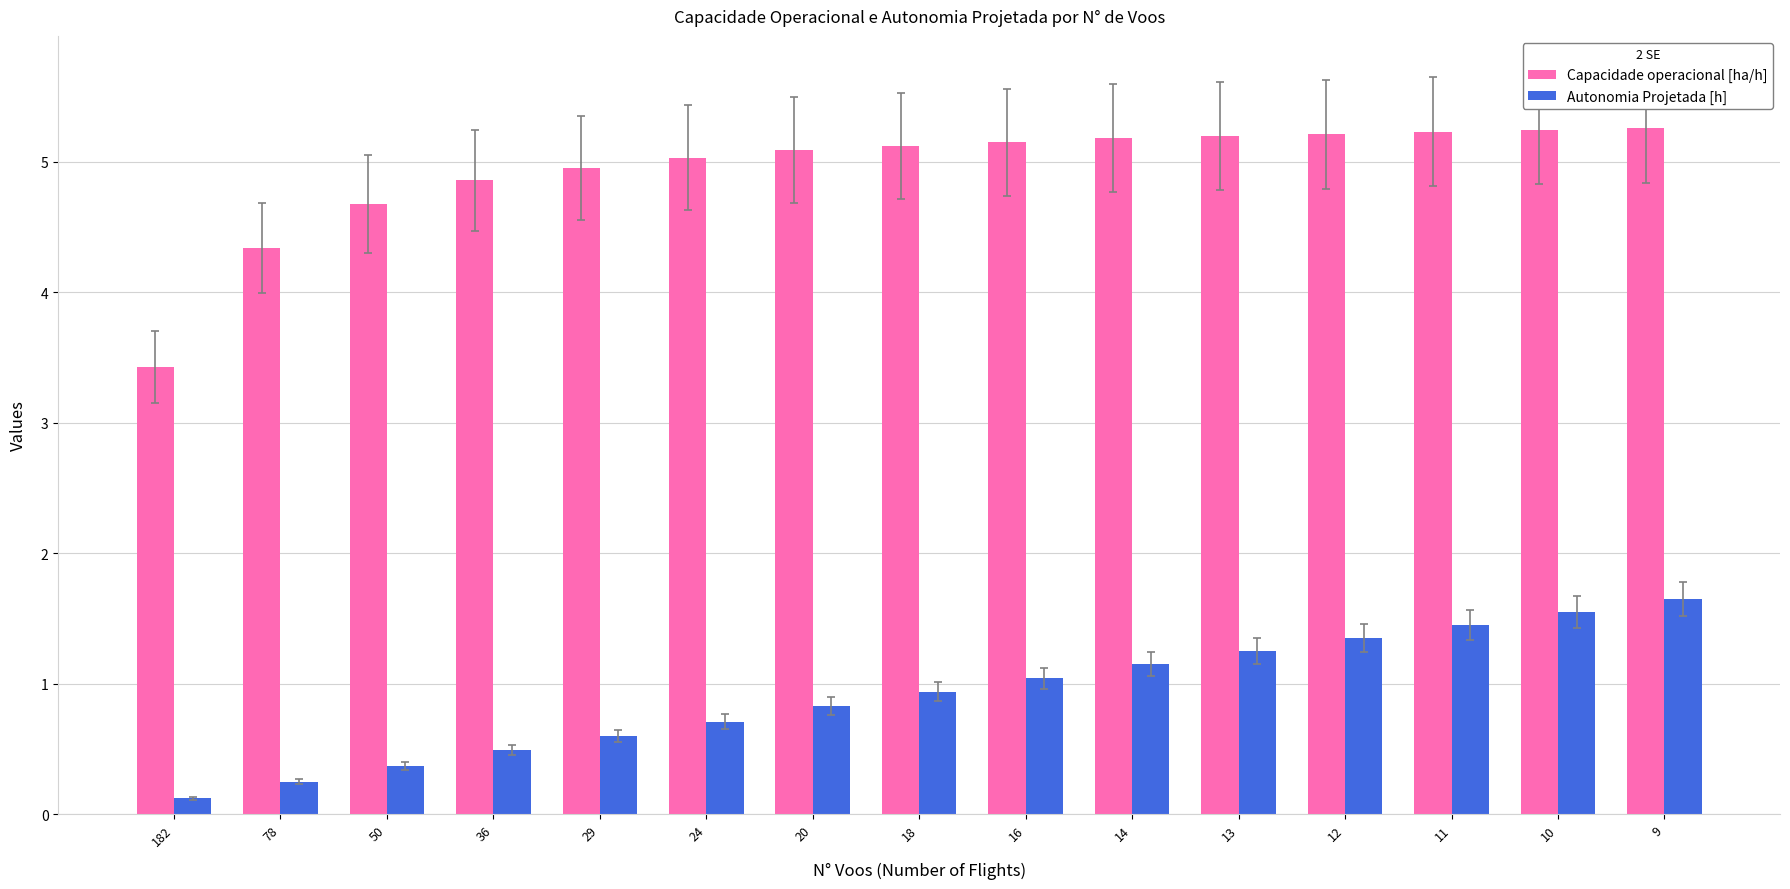

Is the value of Capacidade operacional [ha/h] at 9 greater than the value of Autonomia Projetada [h] at 50?

Yes